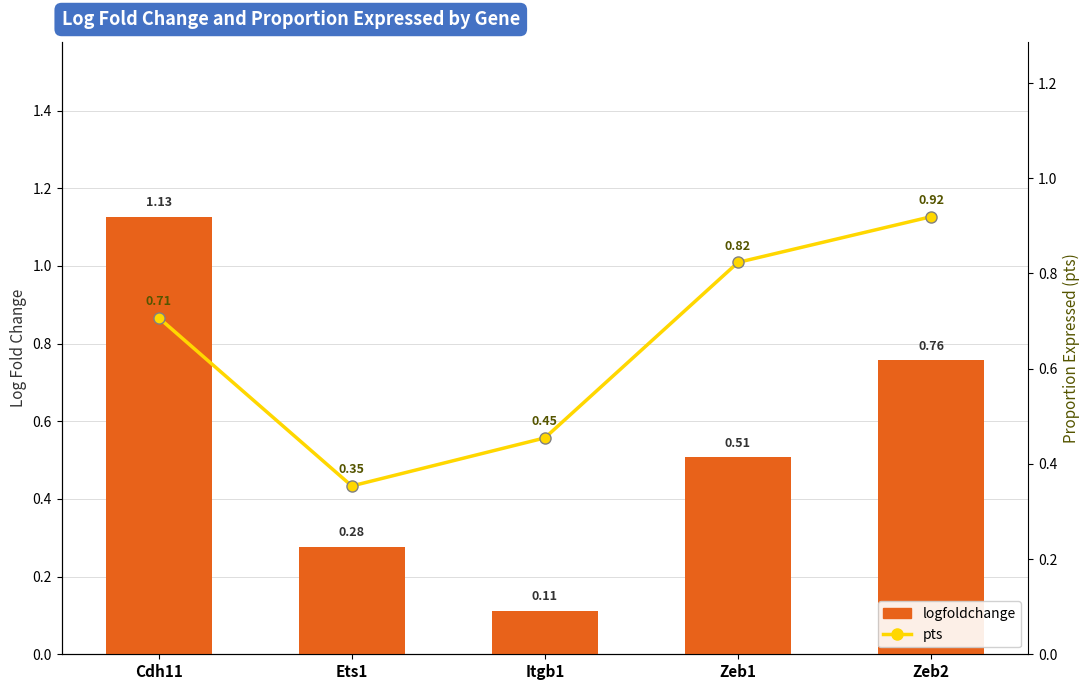

List the series in order of their overall mean, lowest first.

logfoldchange, pts